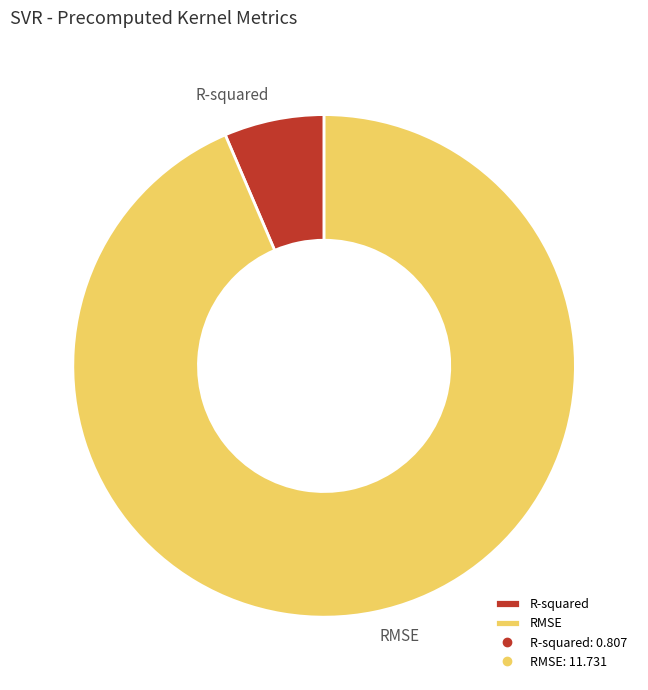

Is R-squared the majority of the pie?

No